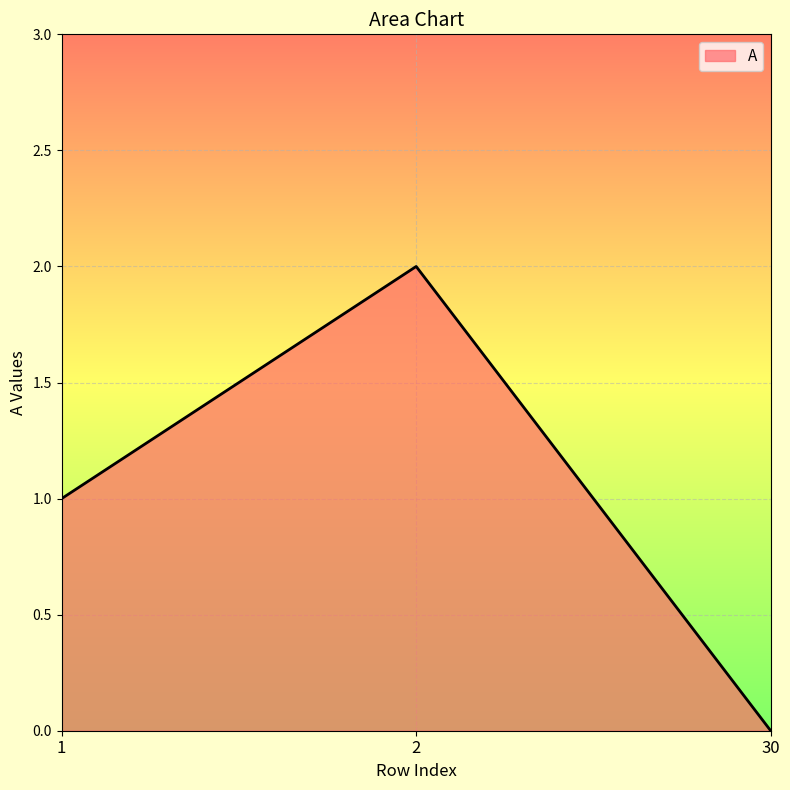

How many lines are shown in the chart?

1